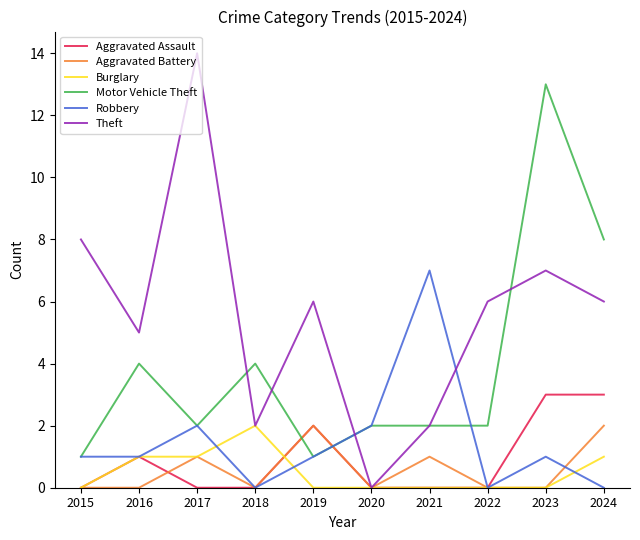

Which label corresponds to the largest value in the chart?

2017